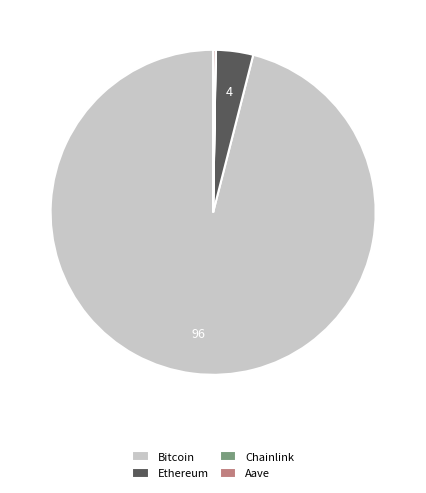

Which slice represents more than half of the pie?

Bitcoin